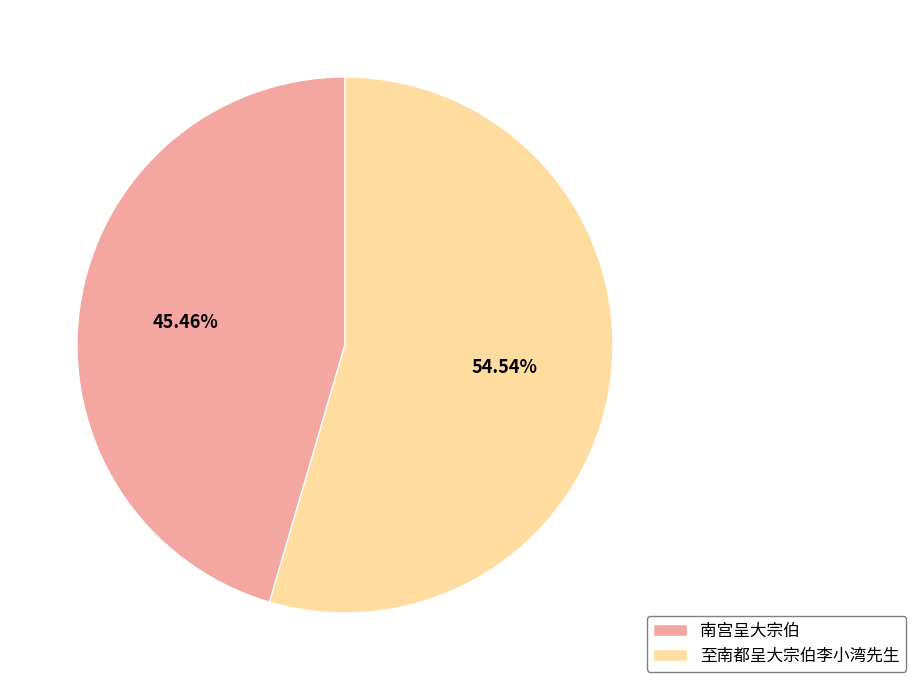

To the nearest percent, what is the difference between the 至南都呈大宗伯李小湾先生 and 南宫呈大宗伯 slice percentages?

9%